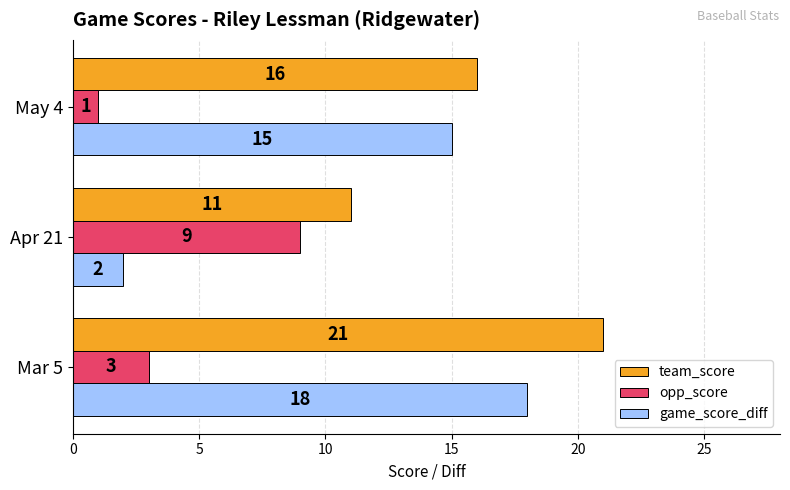

What is the smallest value displayed?

1